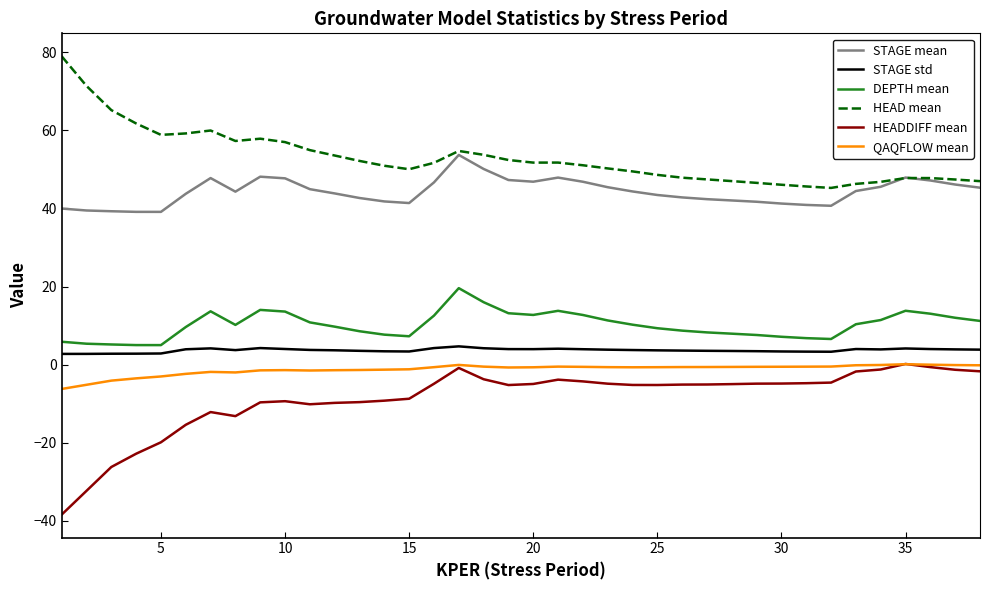

True or false: QAQFLOW mean and HEAD mean cross at least once.

False